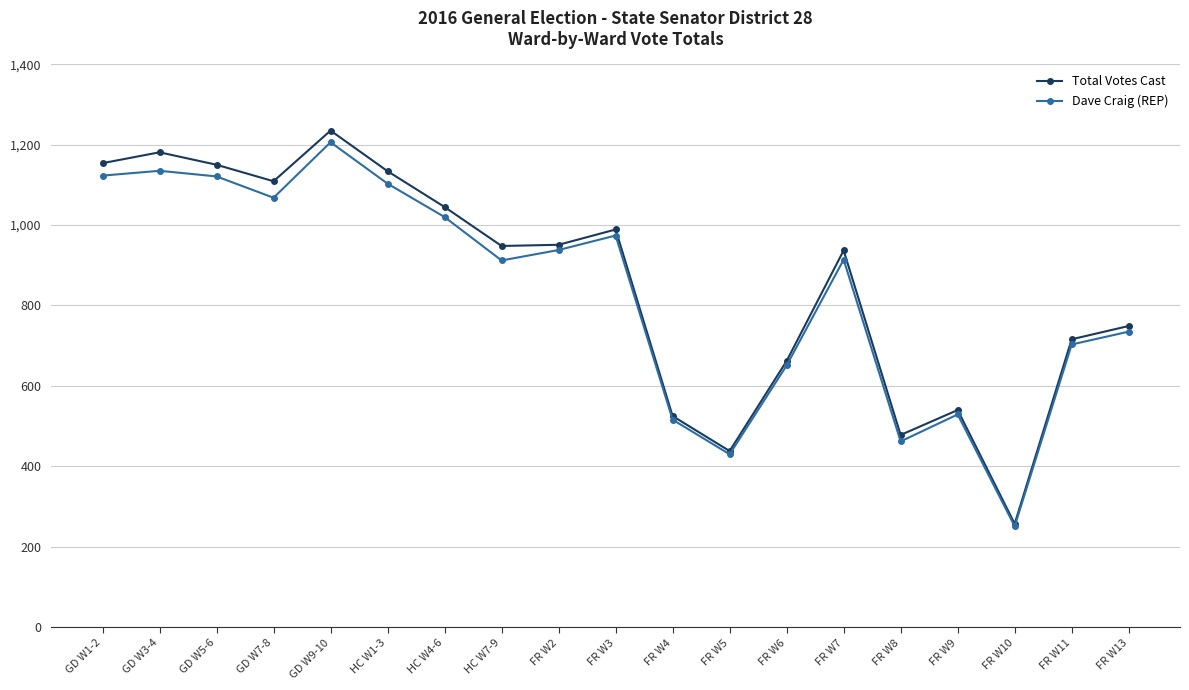

Where does the Total Votes Cast series first go above 948?

GD W1-2